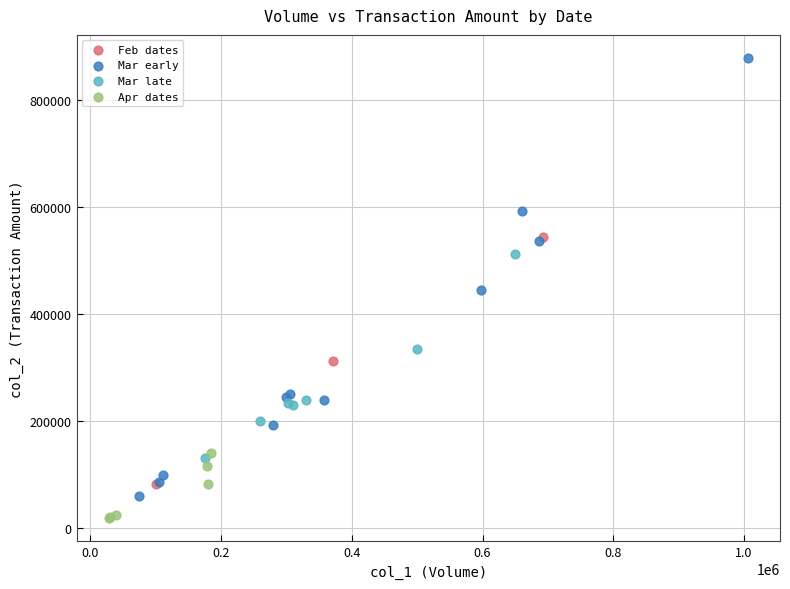

Which series reaches the minimum Y coordinate?

Apr dates